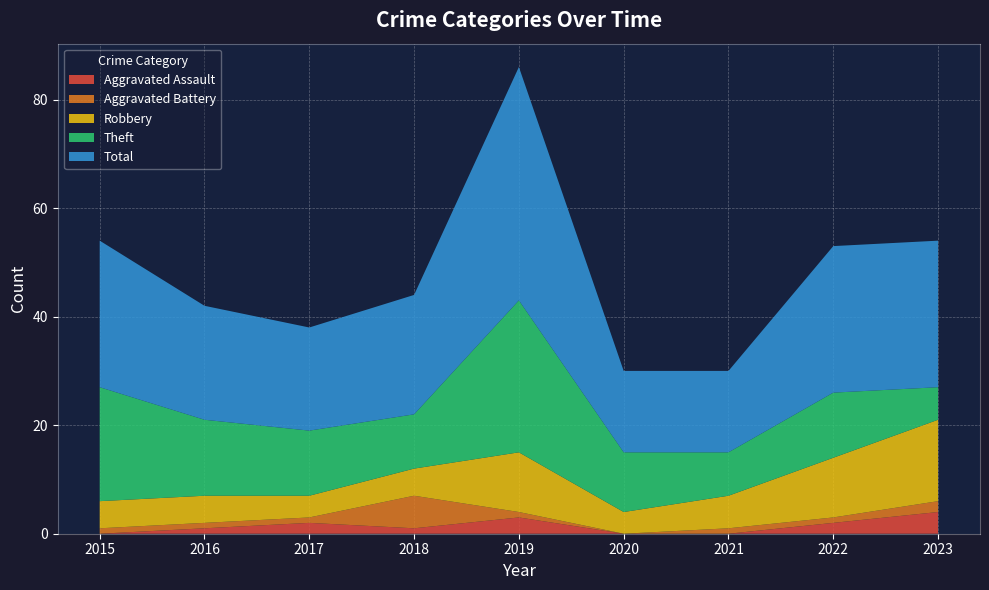

Reading left to right, list all the values displayed in this chart.

Aggravated Assault: 2015=0	2016=1	2017=2	2018=1	2019=3	2020=0	2021=0	2022=2	2023=4
Aggravated Battery: 2015=1	2016=1	2017=1	2018=6	2019=1	2020=0	2021=1	2022=1	2023=2
Robbery: 2015=5	2016=5	2017=4	2018=5	2019=11	2020=4	2021=6	2022=11	2023=15
Theft: 2015=21	2016=14	2017=12	2018=10	2019=28	2020=11	2021=8	2022=12	2023=6
Total: 2015=27	2016=21	2017=19	2018=22	2019=43	2020=15	2021=15	2022=27	2023=27